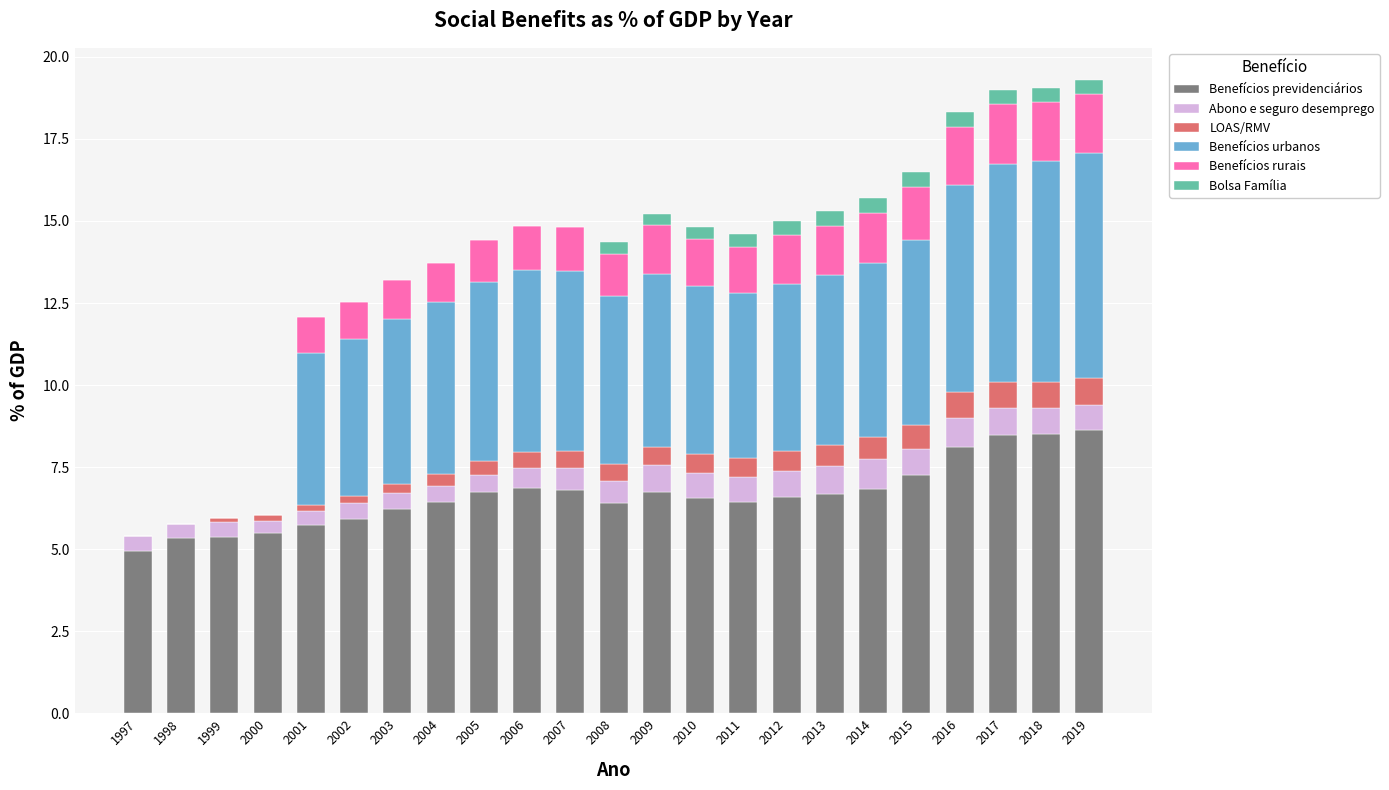

True or false: Benefícios previdenciários has a value of 5.0 at 2016.

False